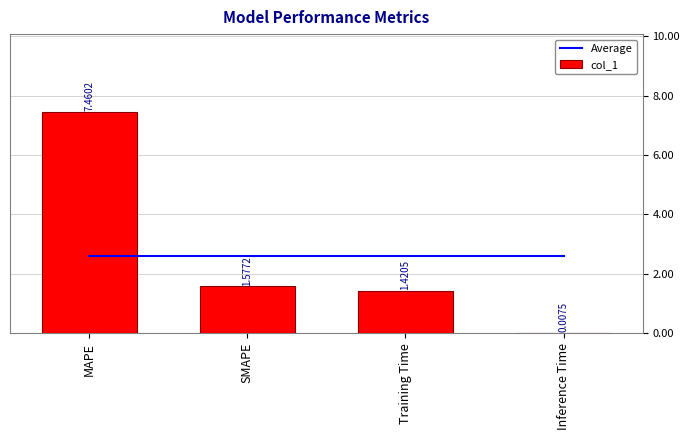

What are all the series names shown in the legend?

Average, col_1